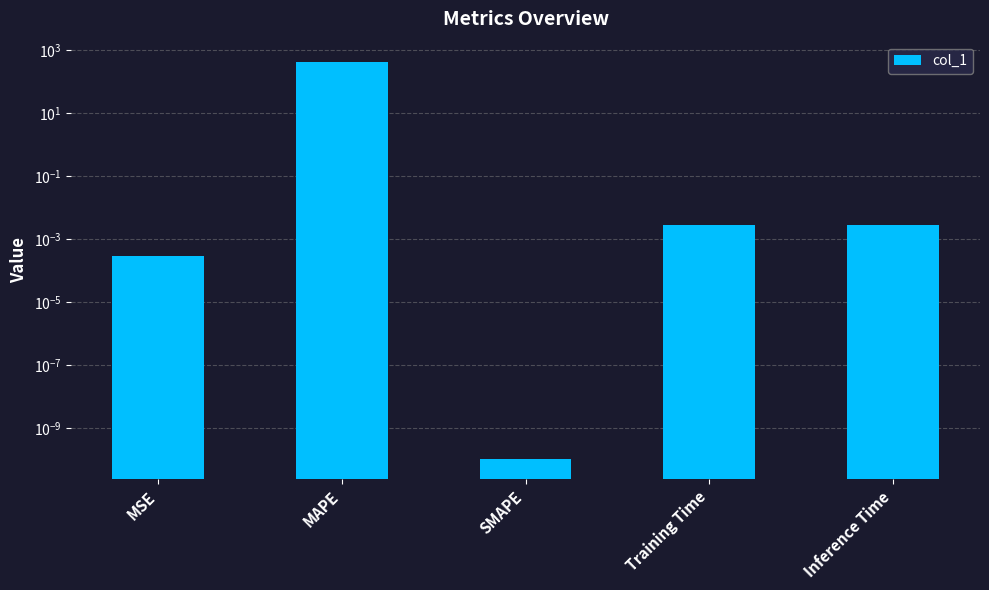

Which category has the highest value across all series?

MAPE